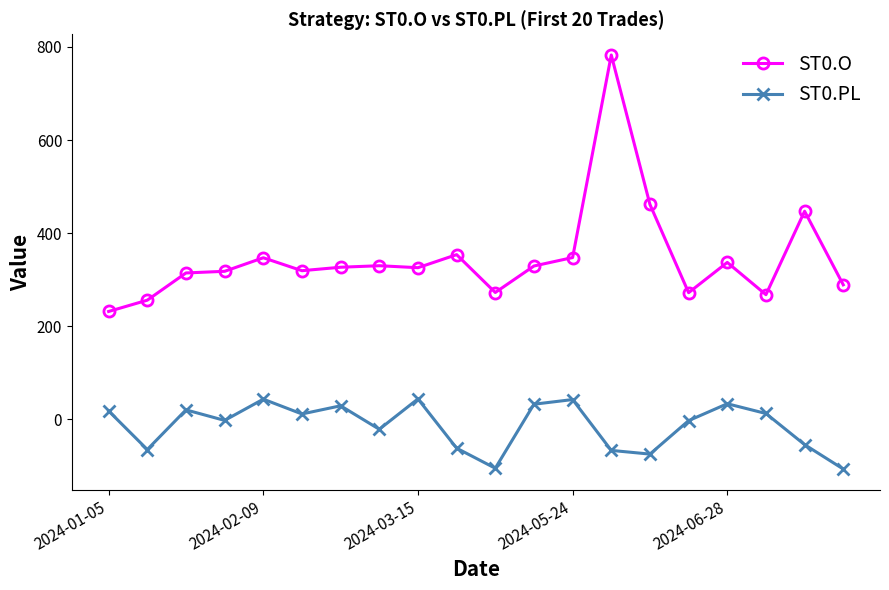

True or false: ST0.O has more than 2 interior local peaks.

True